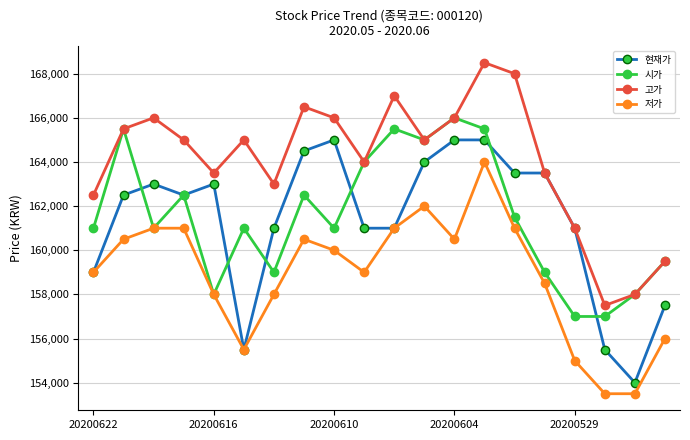

True or false: 고가 has more than 2 interior local peaks.

True